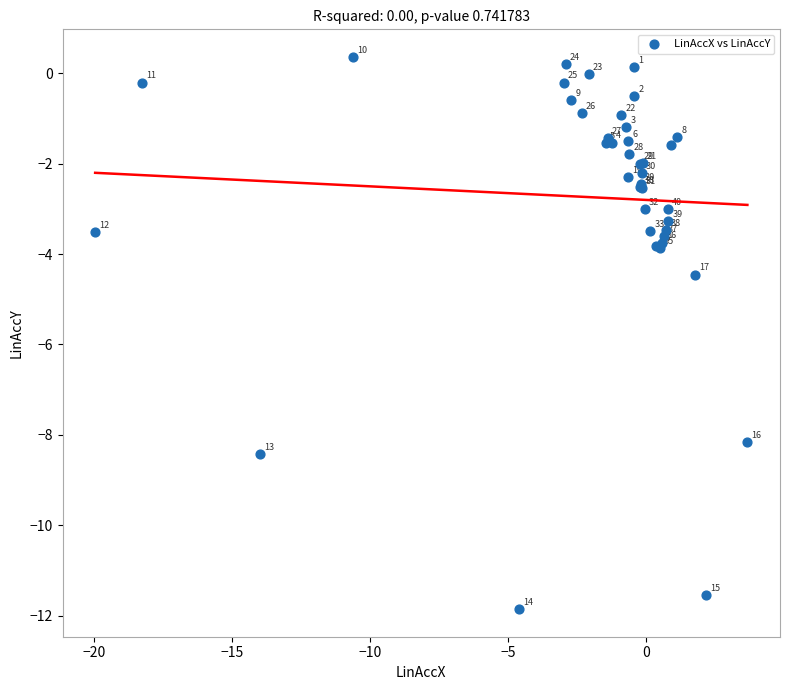

What Y value in the scatter plot is closest to -5?

-4.5